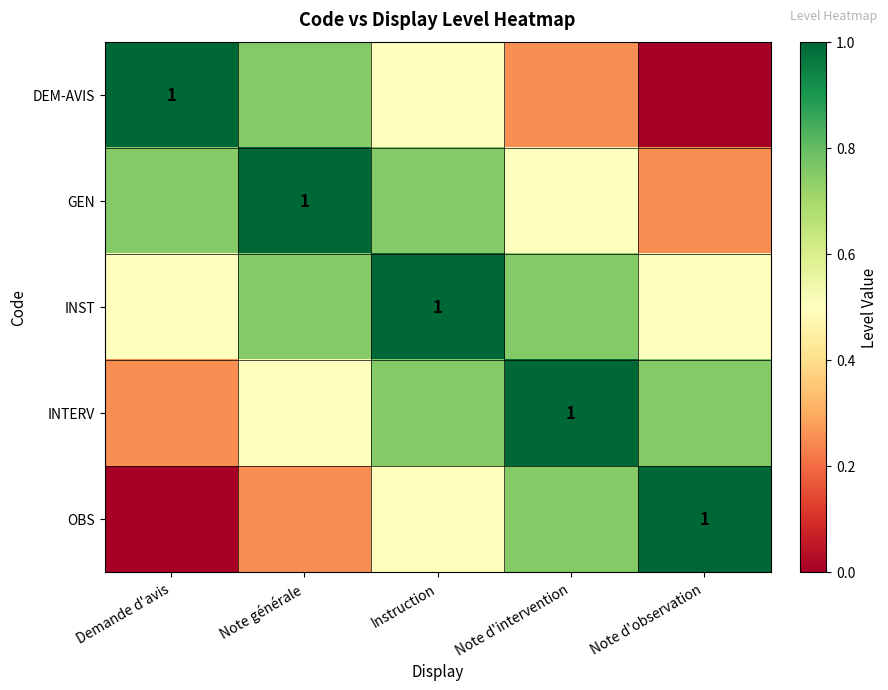

List the series in order of their peak value, lowest first.

DEM-AVIS, GEN, INST, INTERV, OBS